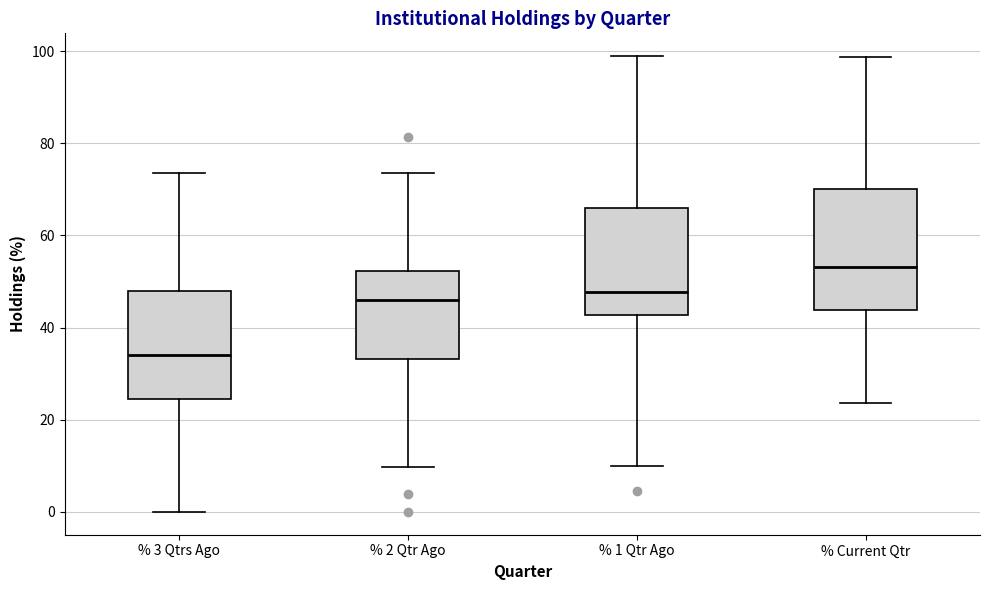

Comparing the boxes themselves (not the whiskers), which one is the tallest?

% Current Qtr